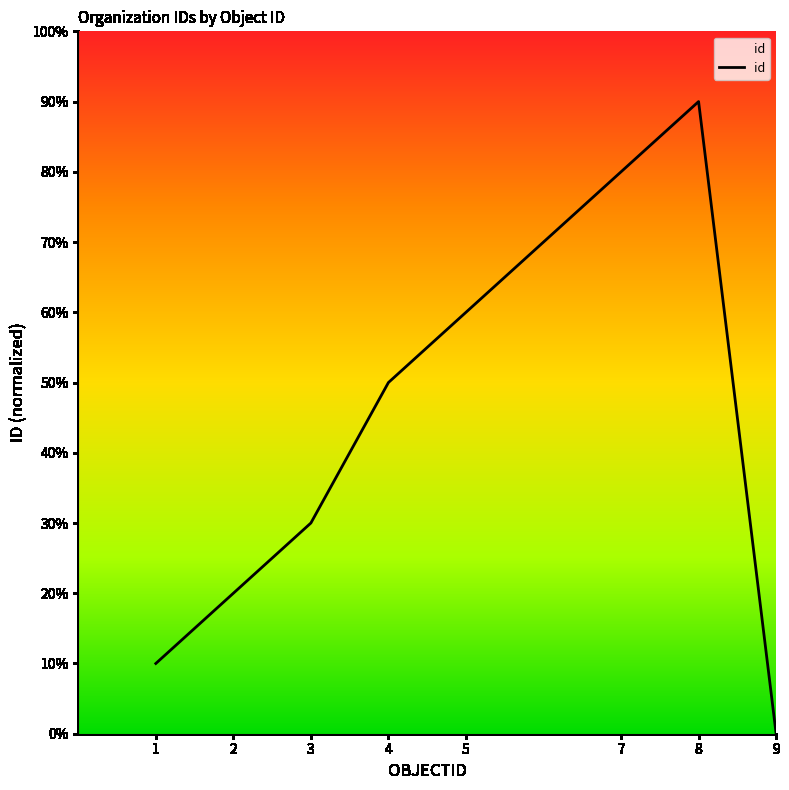

Is this an area chart (filled region under the line)?

Yes